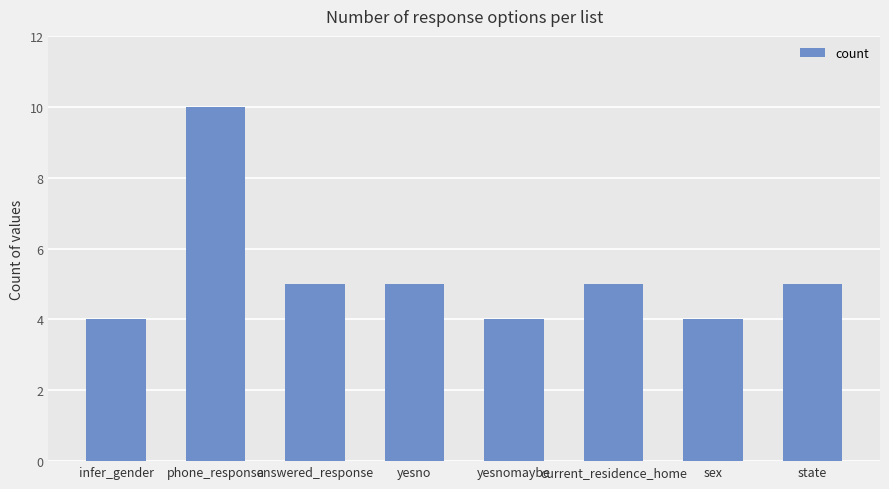

What is the greatest value displayed?

10